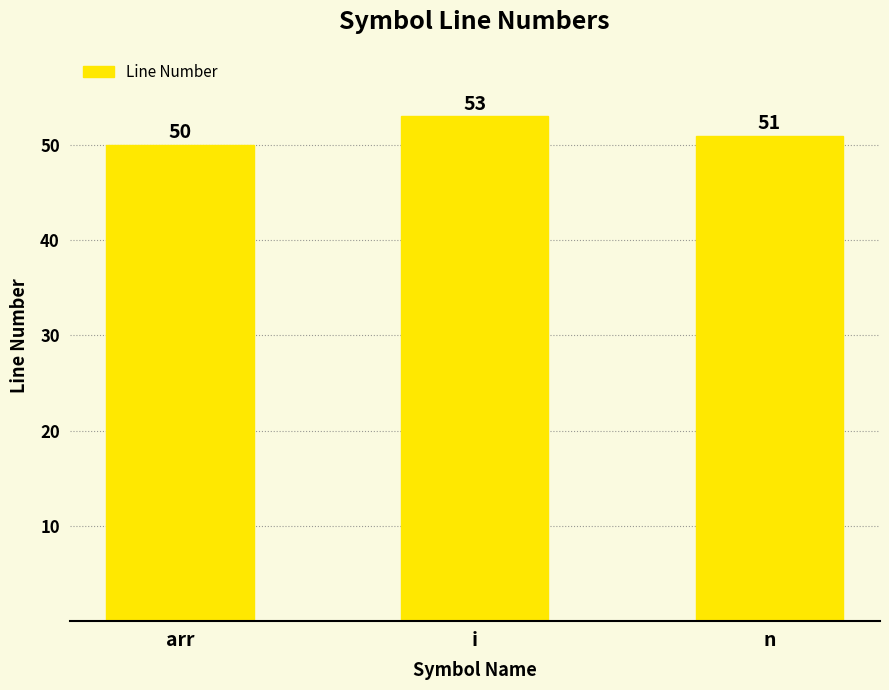

What is the change in value from arr to n?

+1